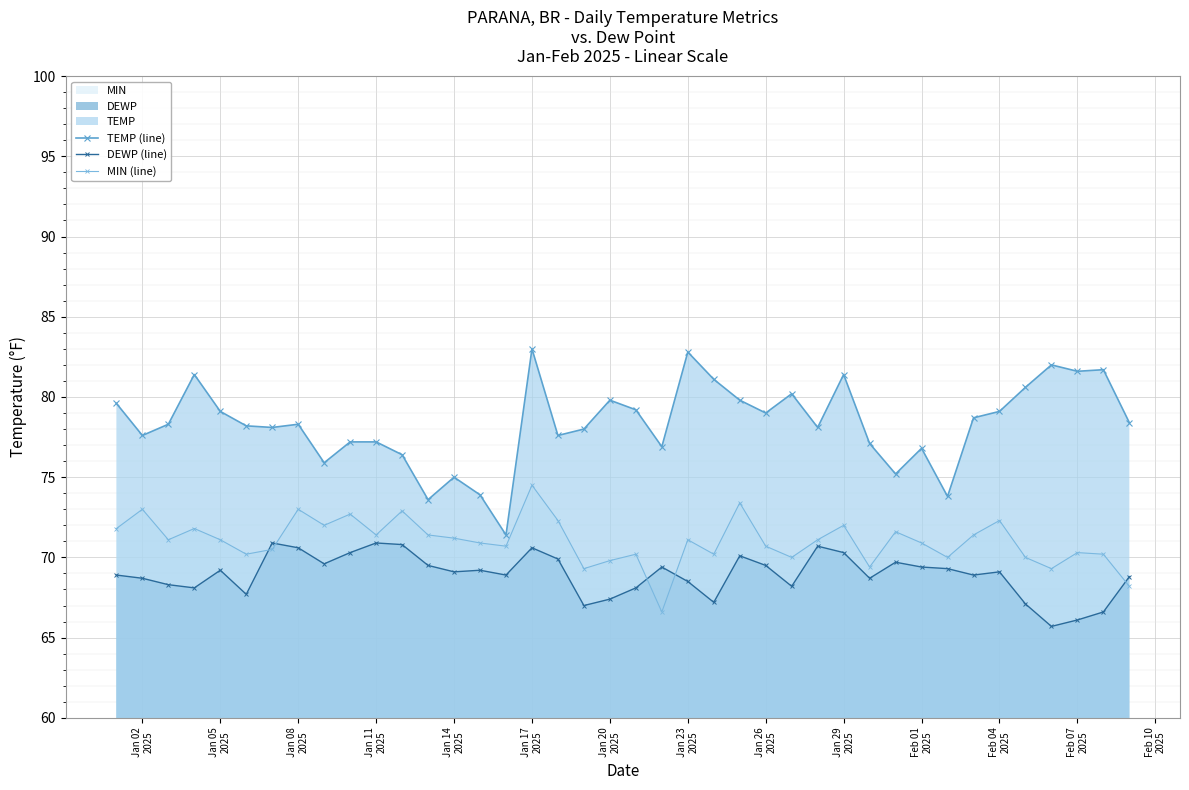

True or false: DEWP (line) and TEMP (line) intersect in this chart.

False